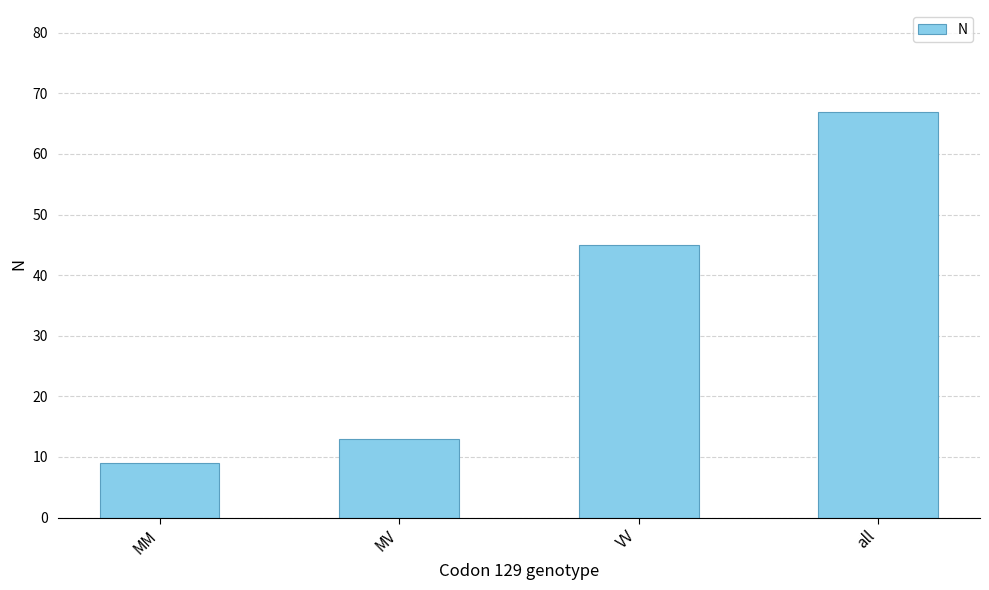

What is the minimum value shown in the chart?

9